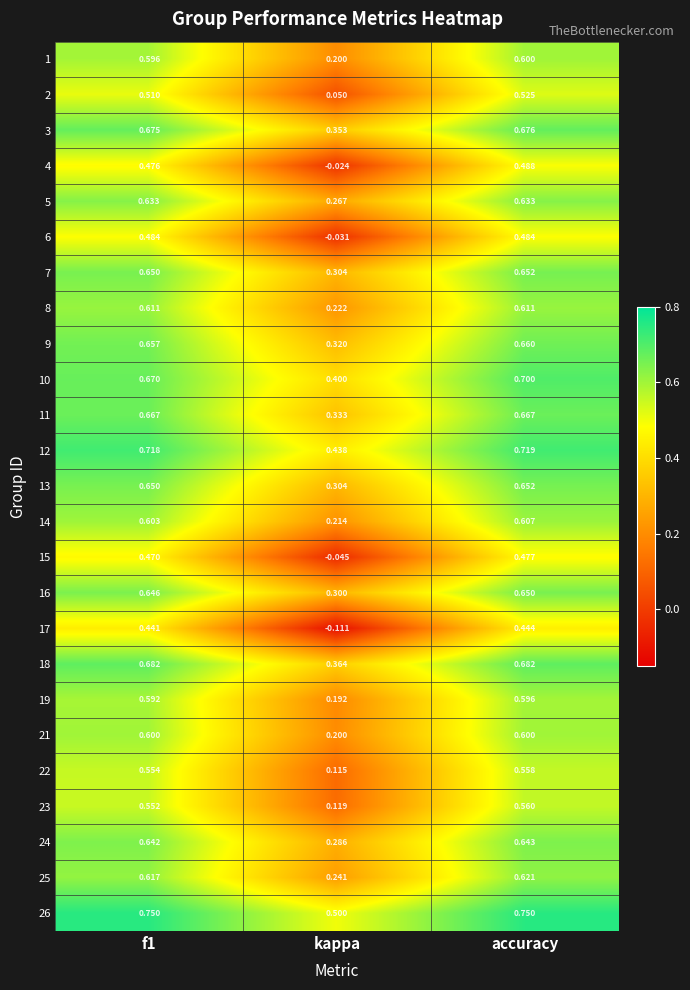

Where is 6 nearest to the value 0?

kappa